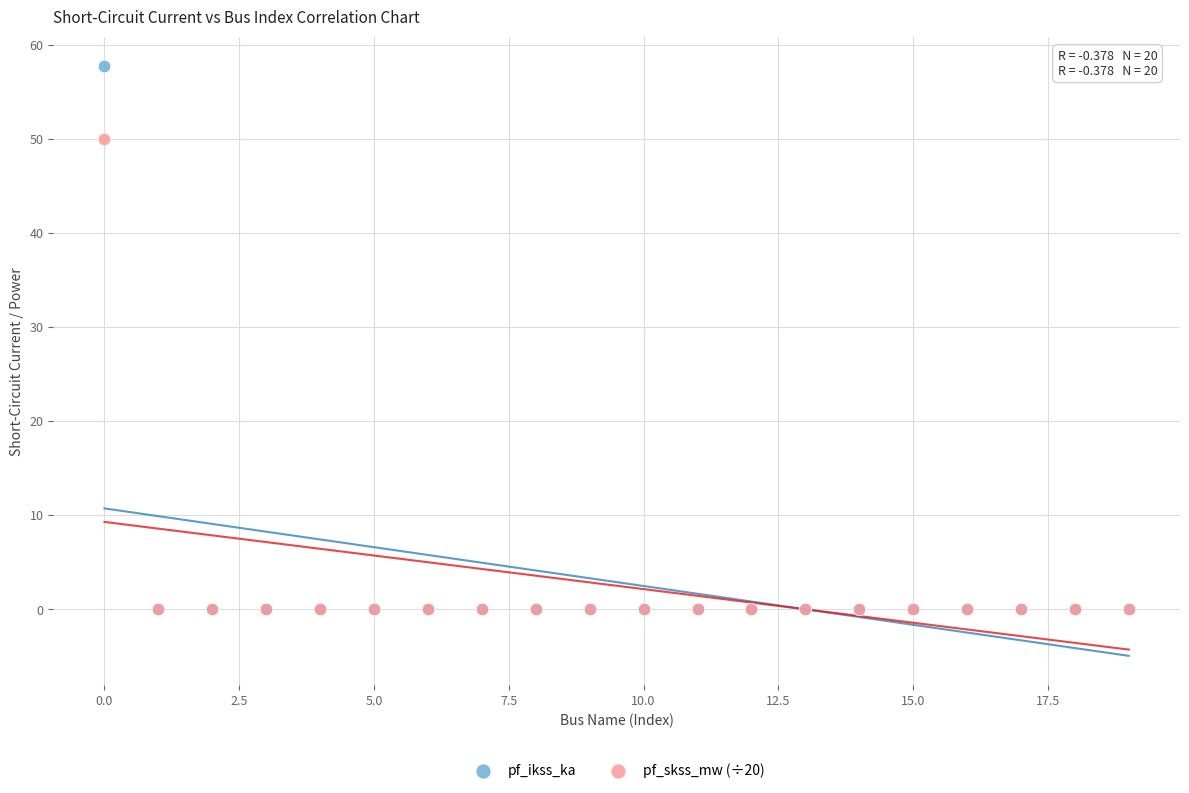

Which series contains the highest Y value?

pf_ikss_ka